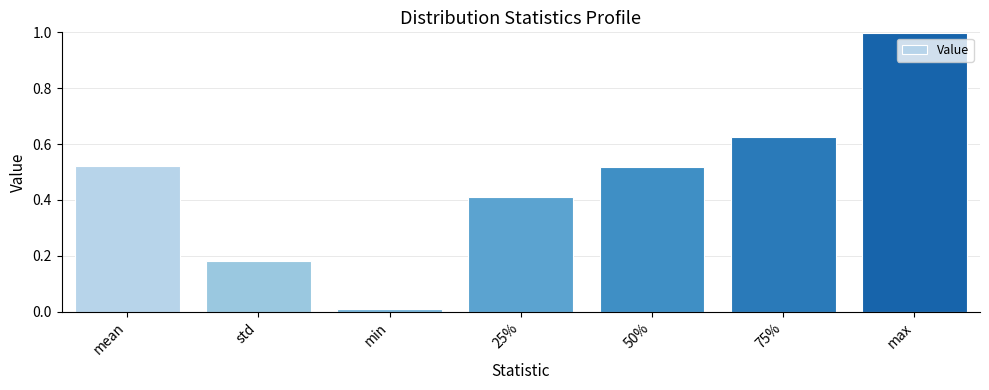

What position from the right is std?

6